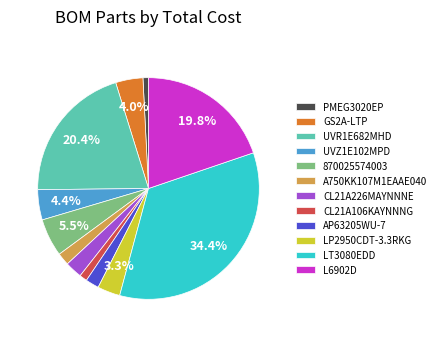

What is the largest slice in the pie chart?

LT3080EDD